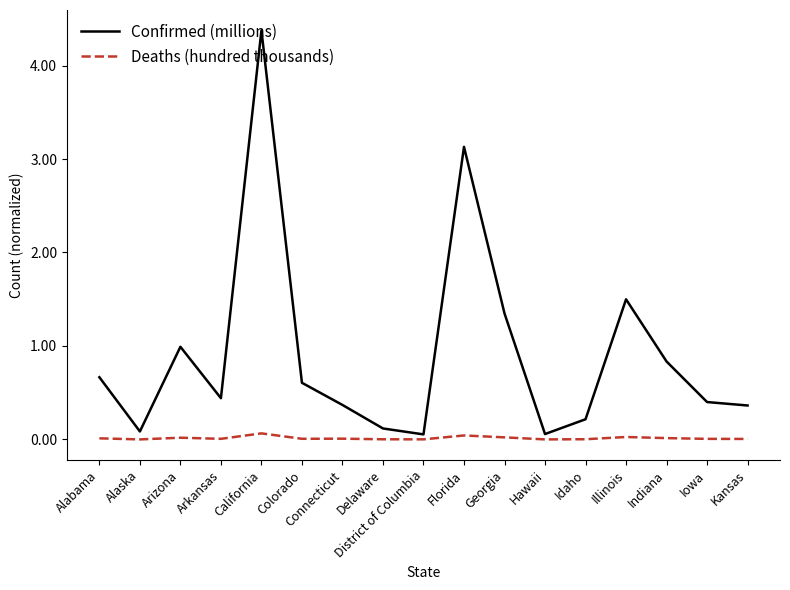

Is it true that Confirmed (millions) equals 0.6 at Arizona?

False